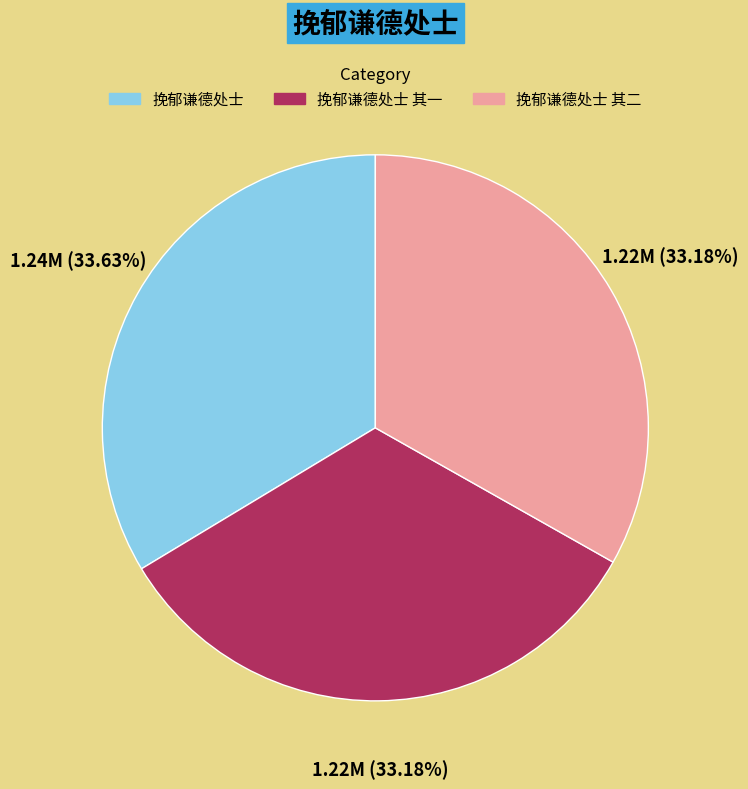

Does any single category account for the majority?

No